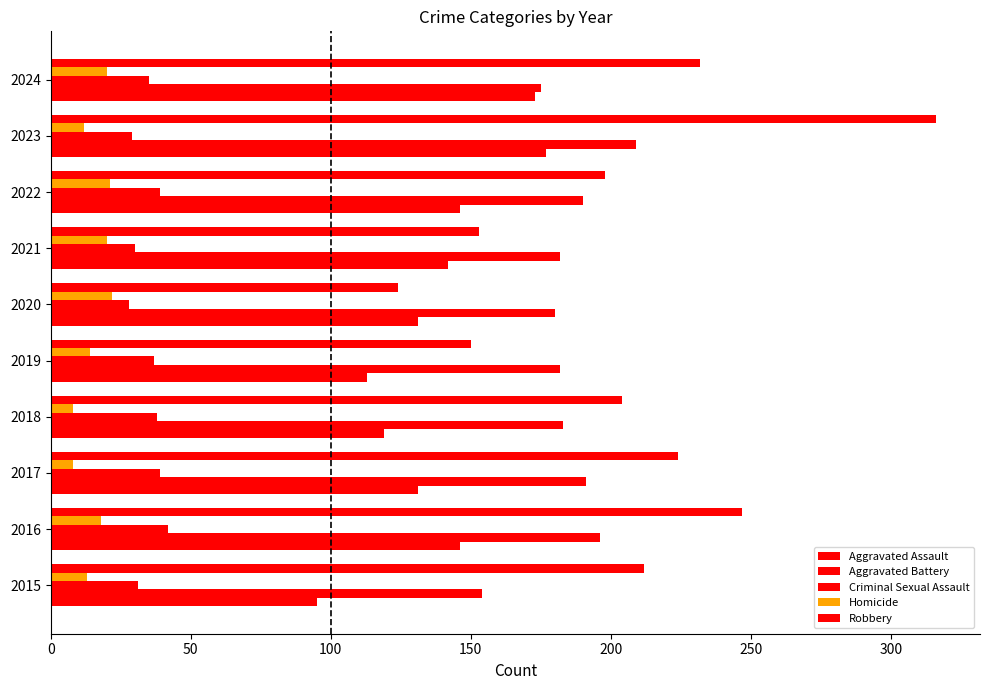

How many data points in Criminal Sexual Assault are less than 37?

5